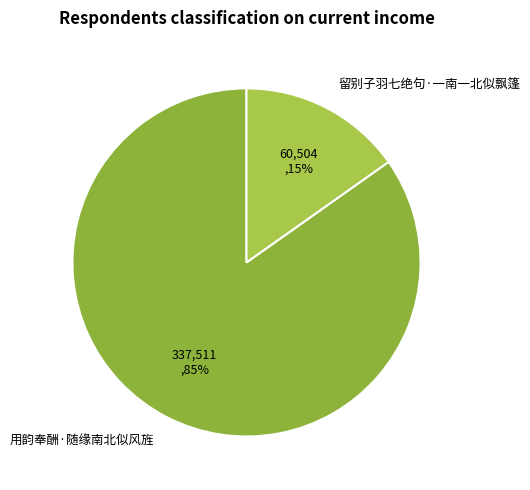

Is it true that 用韵奉酬·随缘南北似风旌 is 85% of the pie?

True